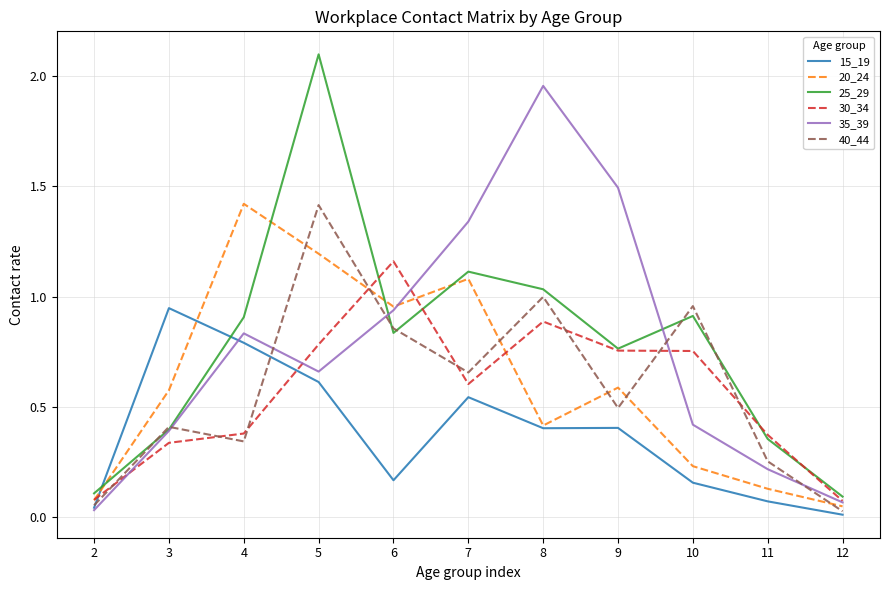

At which category is the sum across all series the highest?

5